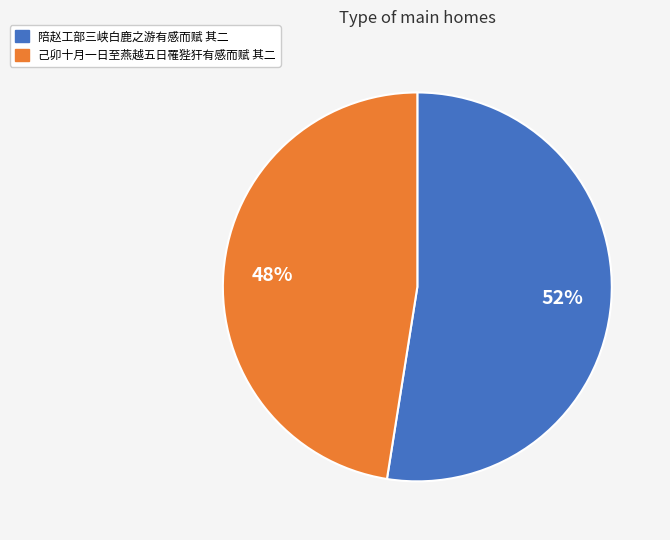

What percentage is the 陪赵工部三峡白鹿之游有感而赋 其二 slice, to the nearest percent?

52%